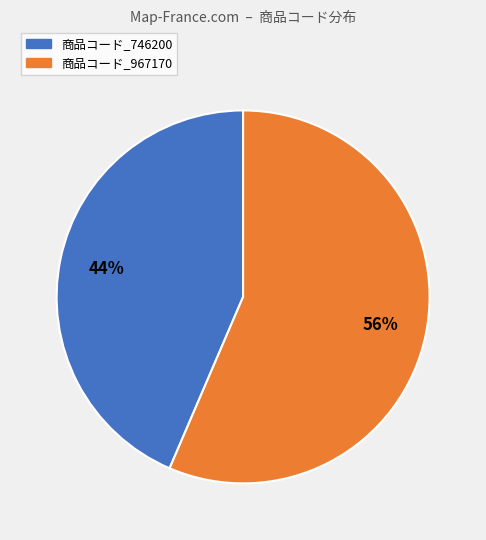

To the nearest percent, what portion does 商品コード_746200 represent?

44%